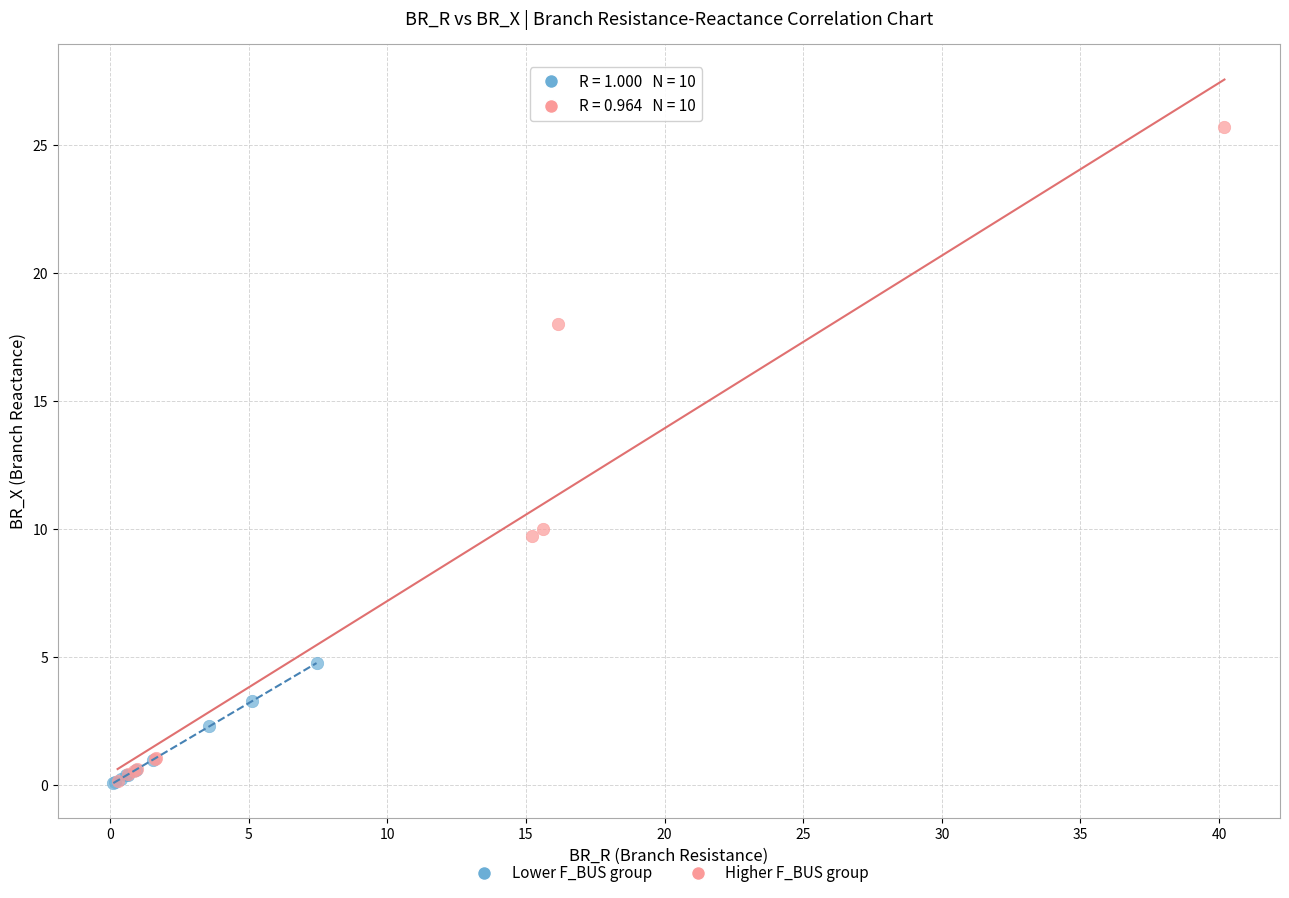

Which series reaches the maximum Y coordinate?

Higher F_BUS group